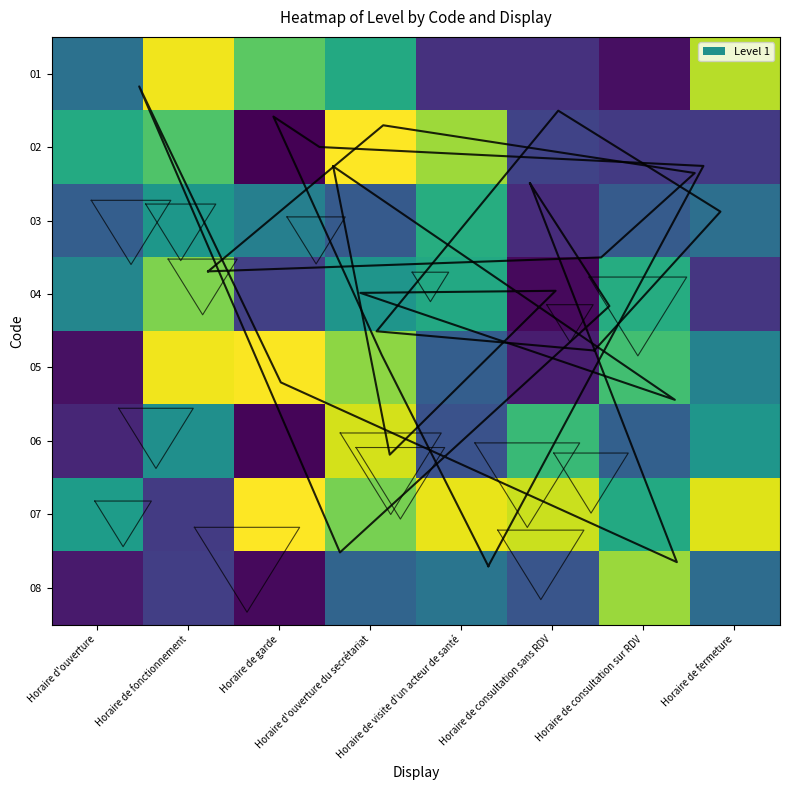

Where is 04 nearest to the value 0?

Horaire de consultation sans RDV